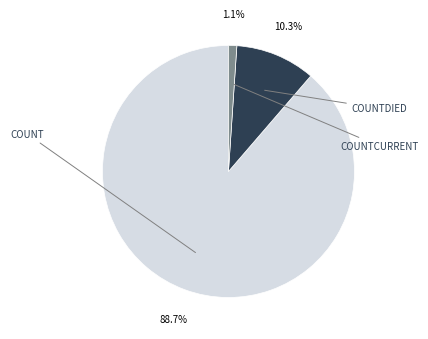

Is there any slice that represents more than half of the pie?

Yes